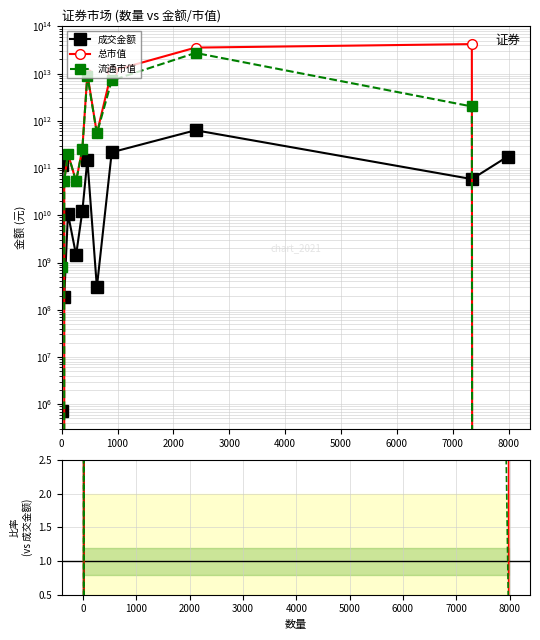

Between 8000 and 1000, which is larger?

8000